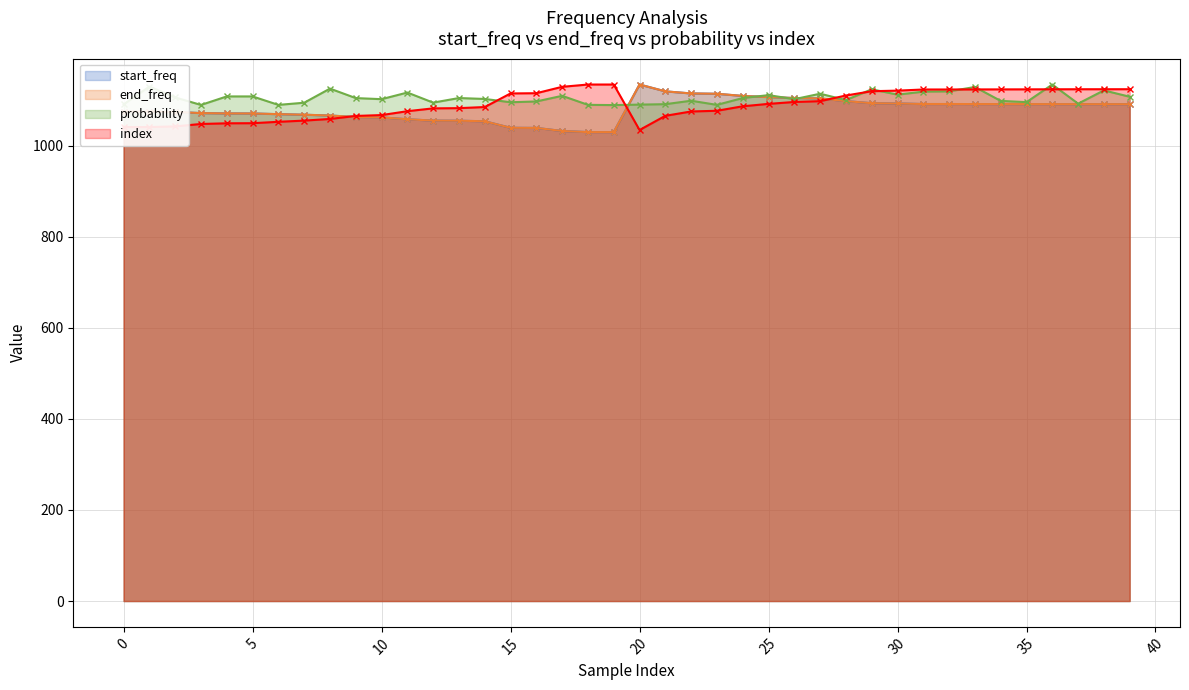

How many lines are shown in the chart?

4